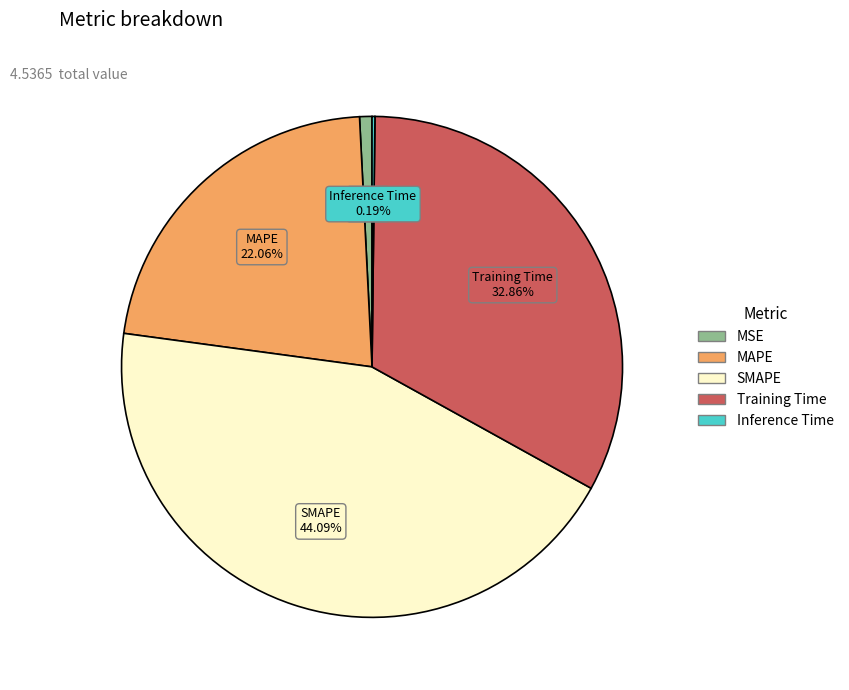

Which has a higher value, MAPE or SMAPE?

SMAPE